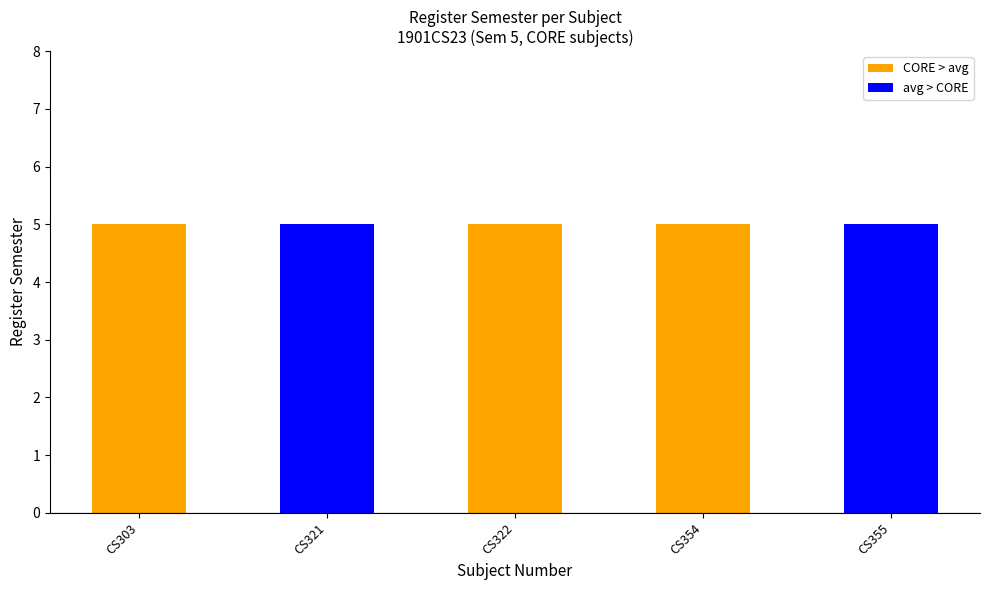

How many bars are there in each group?

2